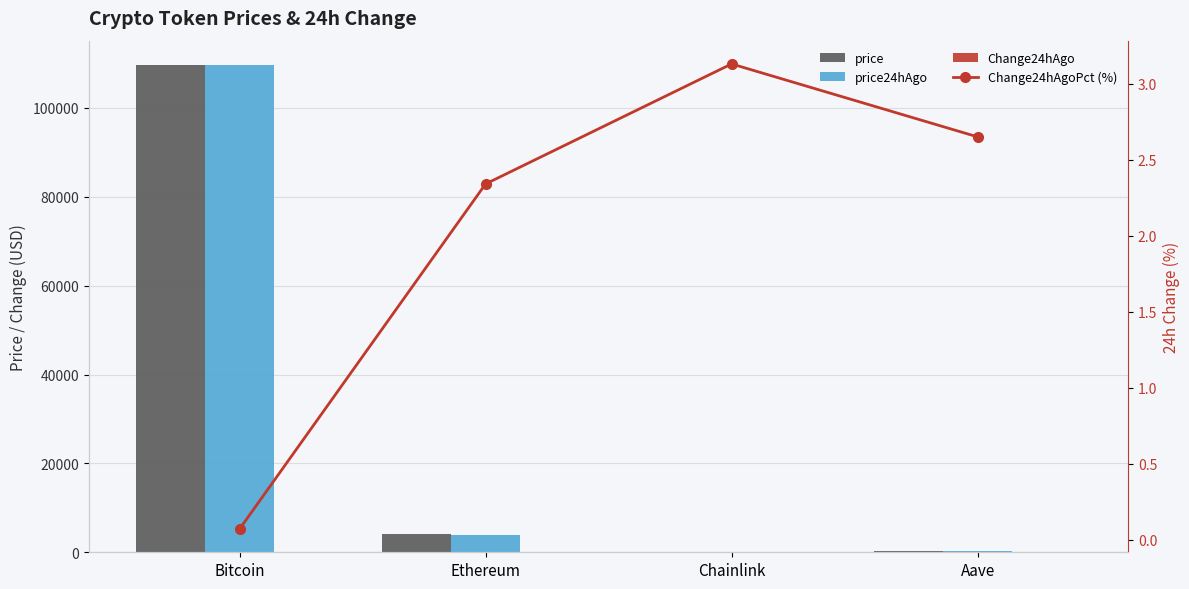

Is it true that Change24hAgoPct (%) equals 3.9 at Ethereum?

False